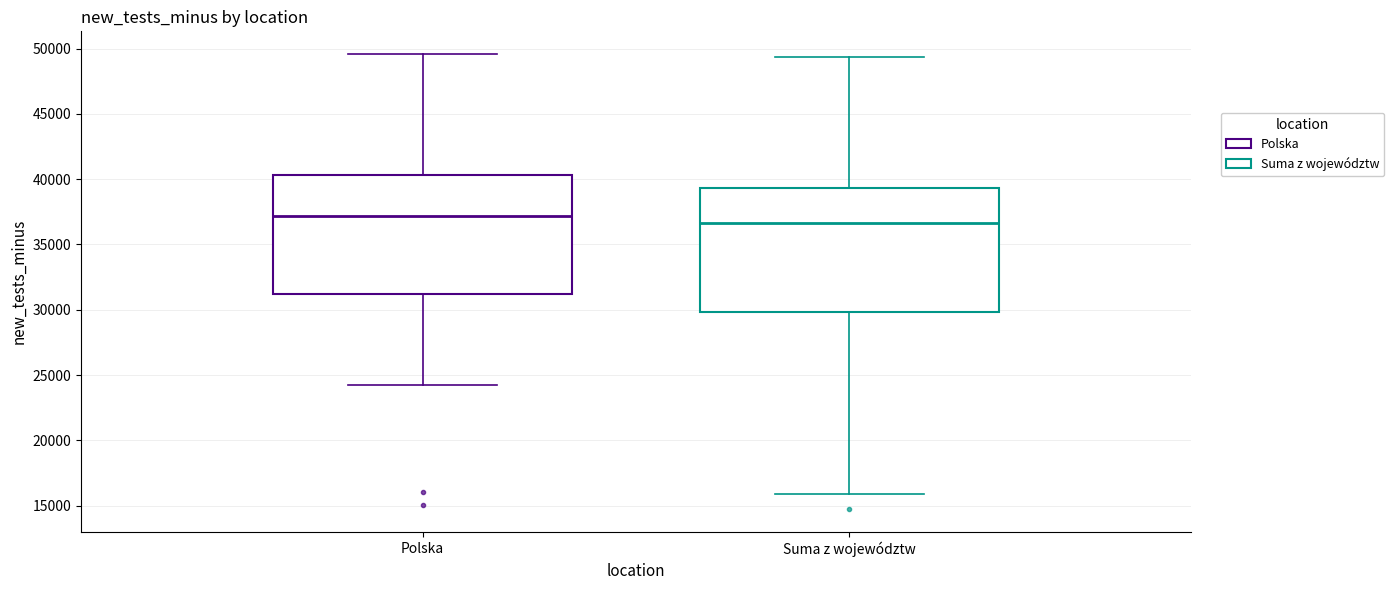

Which box has the highest median line?

Polska